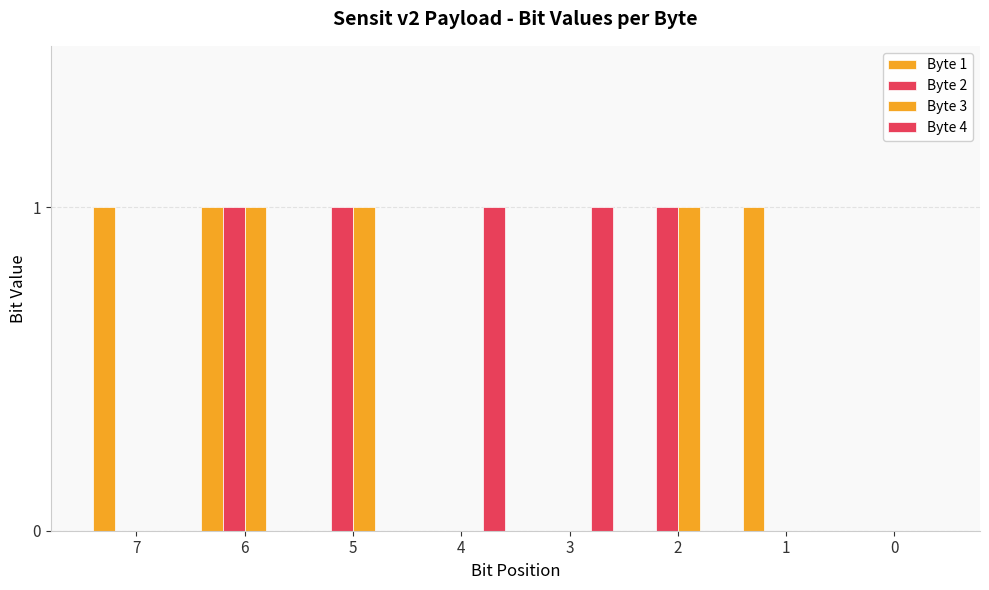

How many series are shown in this chart?

4